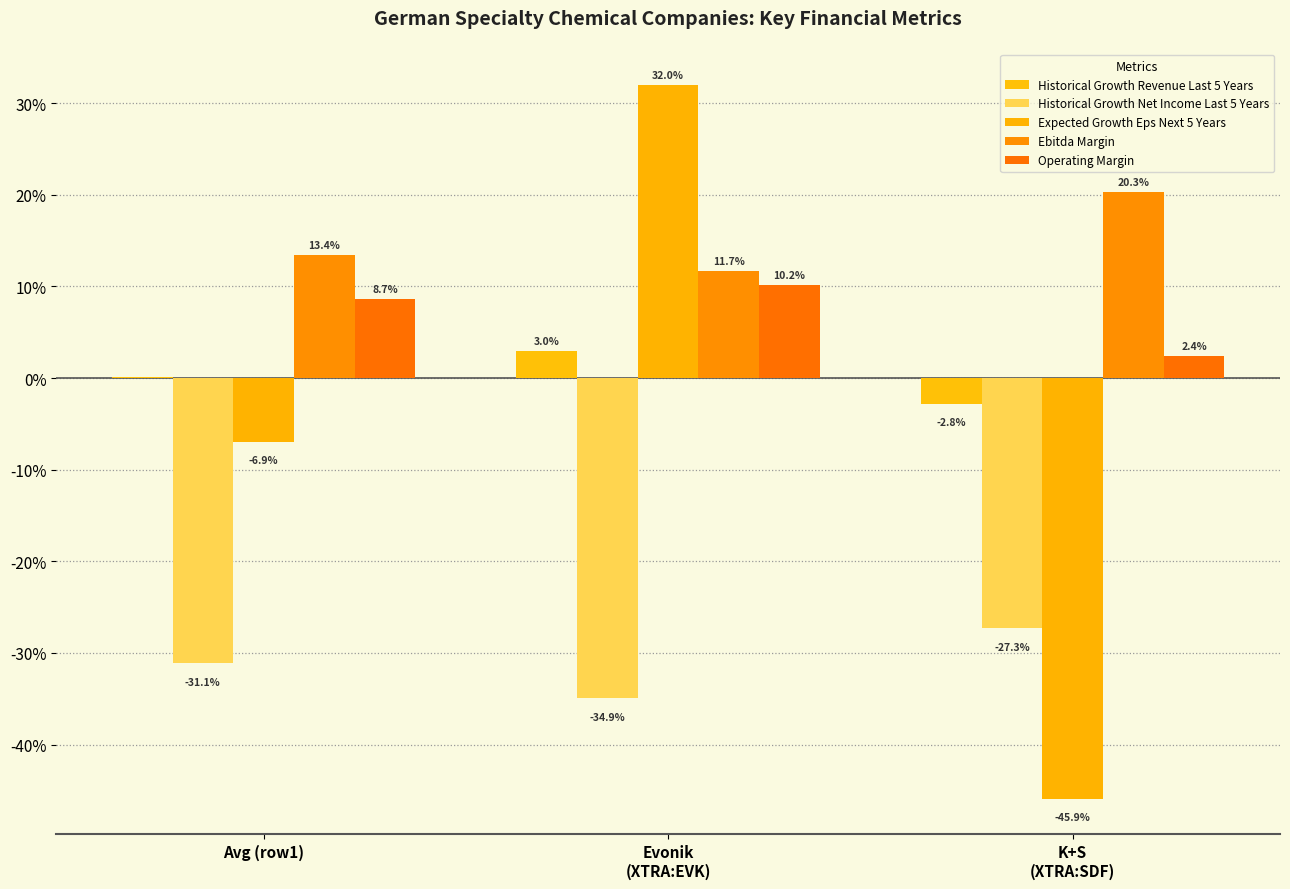

Reading left to right, transcribe all the data shown in this chart.

Historical Growth Revenue Last 5 Years: Avg (row1)=0.0	Evonik
(XTRA:EVK)=0.0	K+S
(XTRA:SDF)=-0.0
Historical Growth Net Income Last 5 Years: Avg (row1)=-0.3	Evonik
(XTRA:EVK)=-0.3	K+S
(XTRA:SDF)=-0.3
Expected Growth Eps Next 5 Years: Avg (row1)=-0.1	Evonik
(XTRA:EVK)=0.3	K+S
(XTRA:SDF)=-0.5
Ebitda Margin: Avg (row1)=0.1	Evonik
(XTRA:EVK)=0.1	K+S
(XTRA:SDF)=0.2
Operating Margin: Avg (row1)=0.1	Evonik
(XTRA:EVK)=0.1	K+S
(XTRA:SDF)=0.0